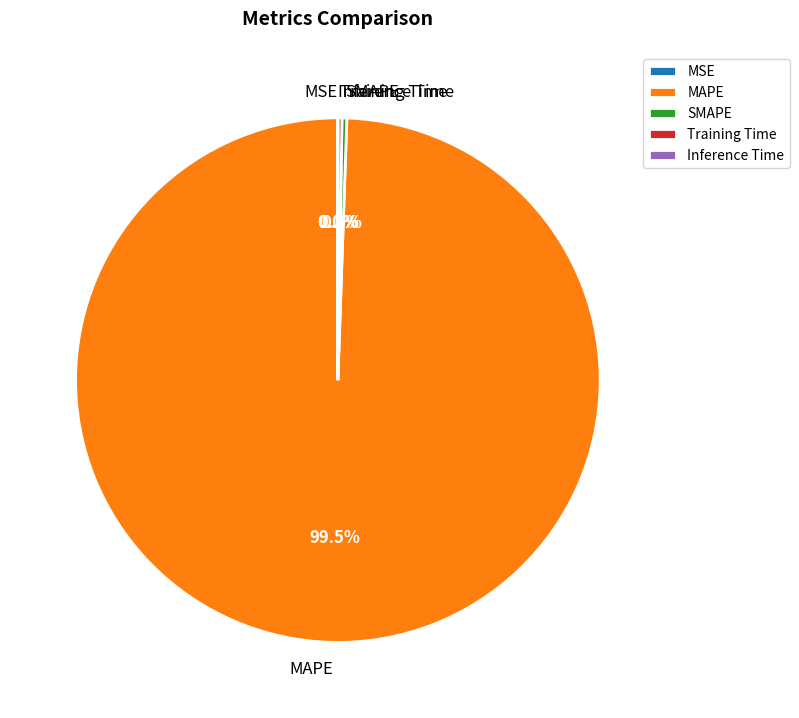

Is MAPE the majority of the pie?

Yes